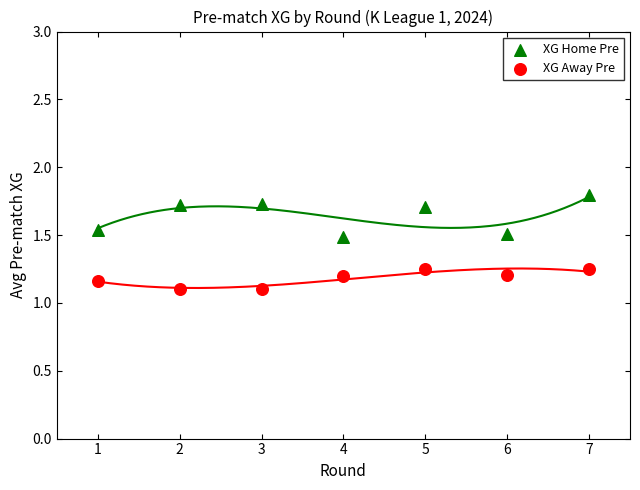

Across all data points, what is the range of X values (max minus min)?

6.0